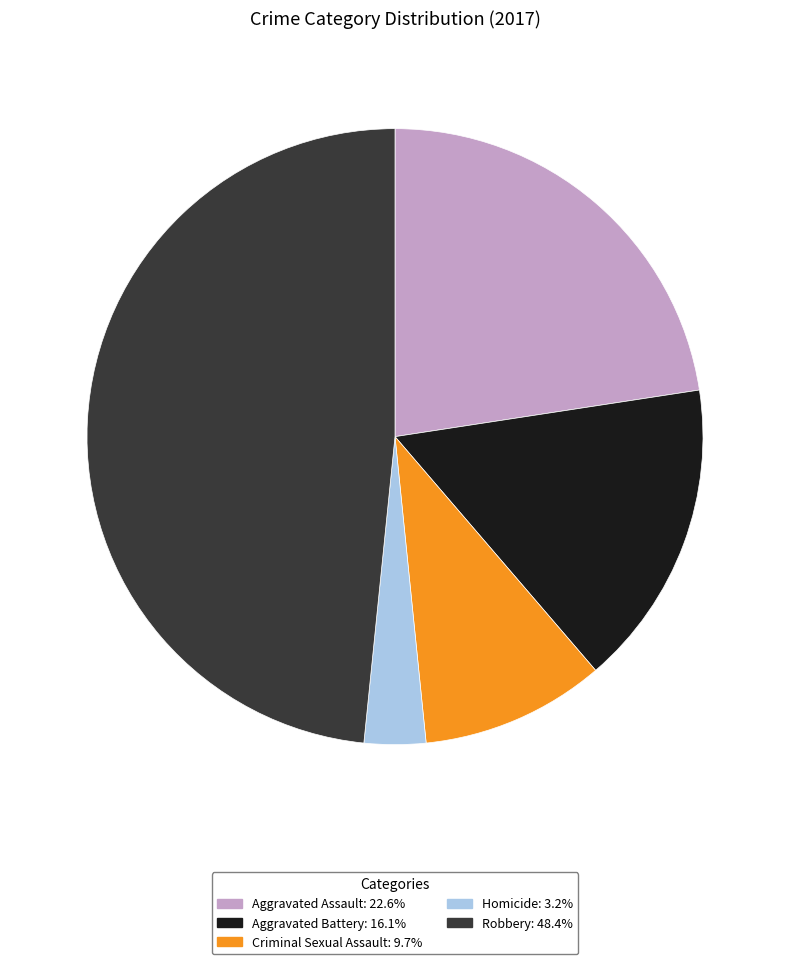

What is the smallest slice in the pie chart?

Homicide